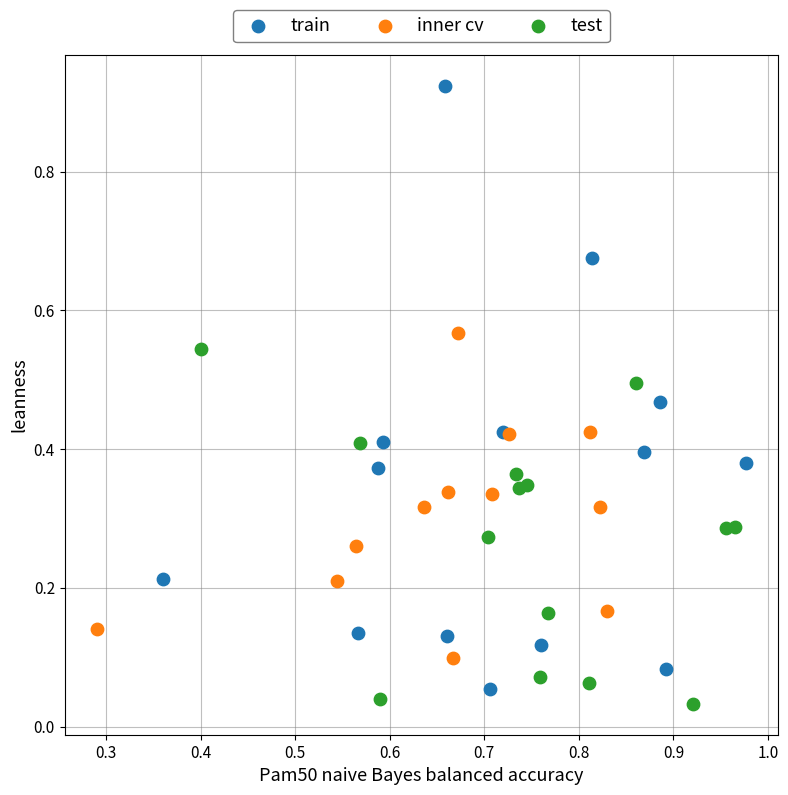

Which series reaches the maximum Y coordinate?

train